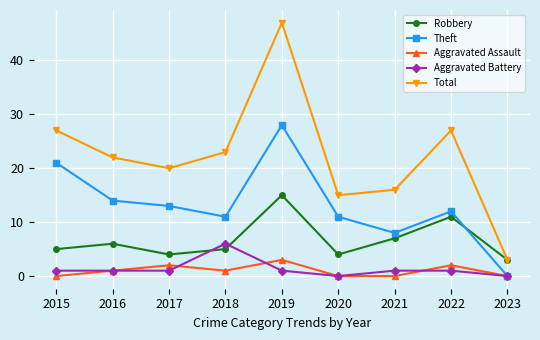

Does the chart have visible grid lines?

Yes